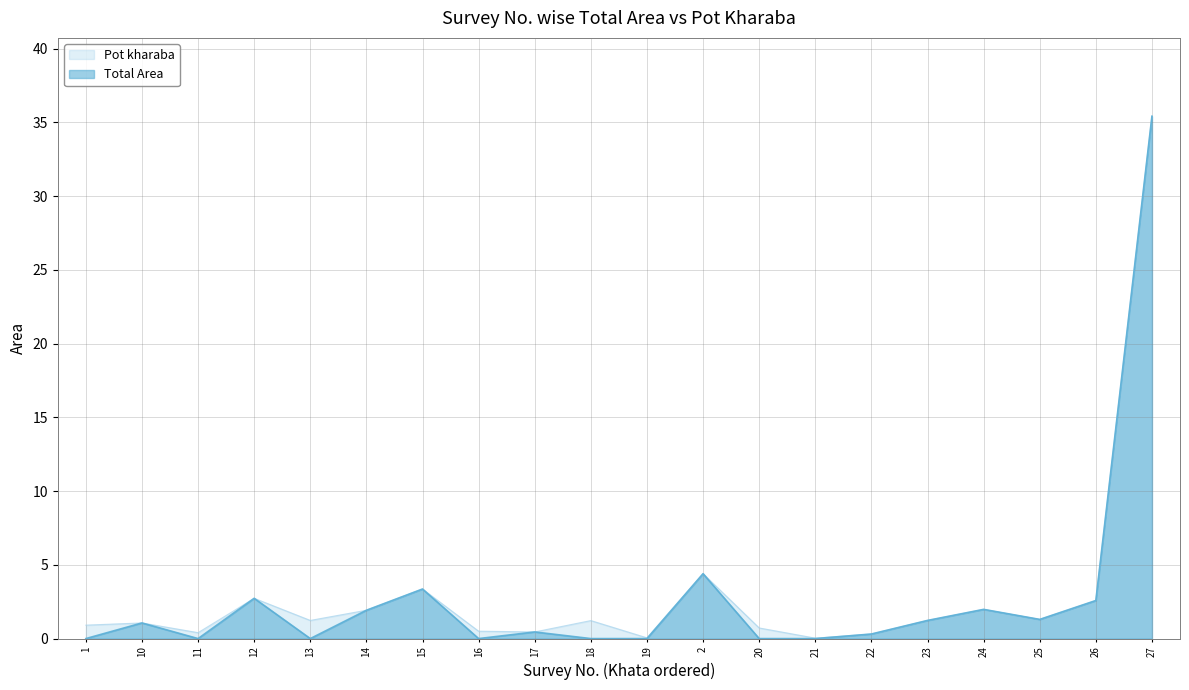

What is the change in value from 13 to 24?

+2.0